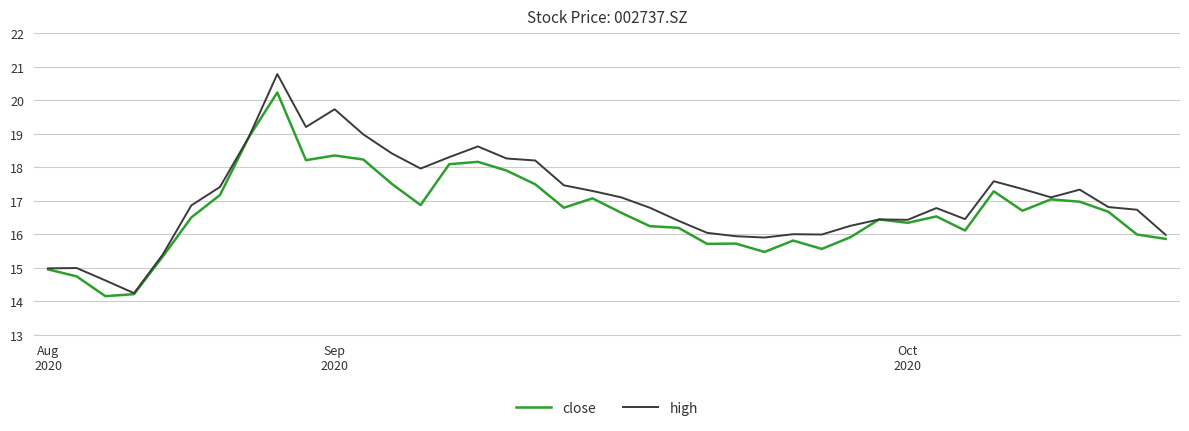

List the series in order of their peak value, lowest first.

close, high